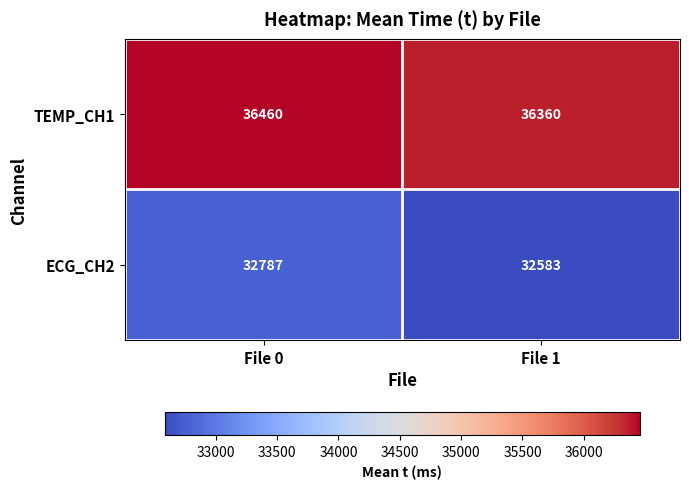

Rank the series by their average value, from highest to lowest.

TEMP_CH1, ECG_CH2